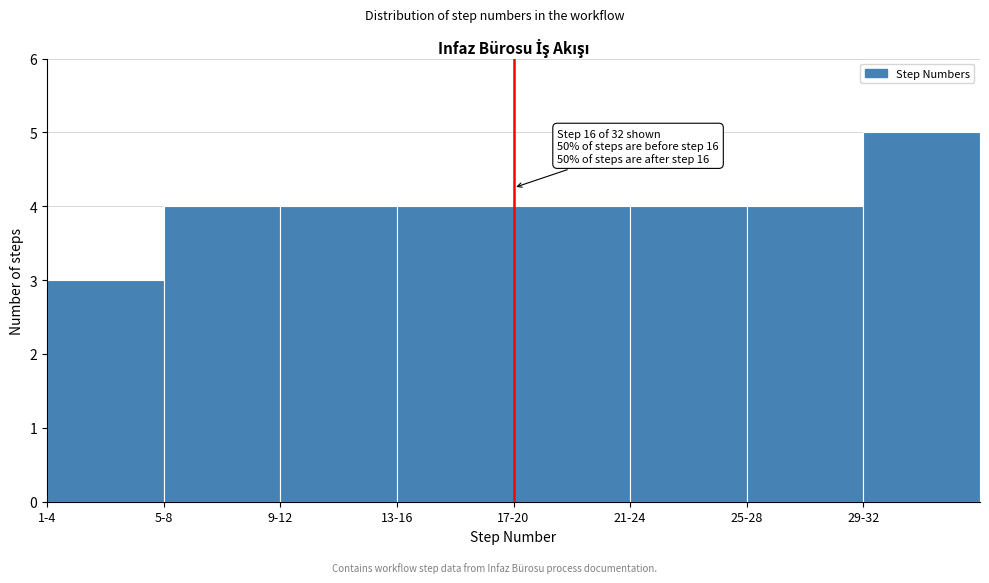

Reading left to right, extract all data points from this chart.

3	4	4	4	4	4	4	5